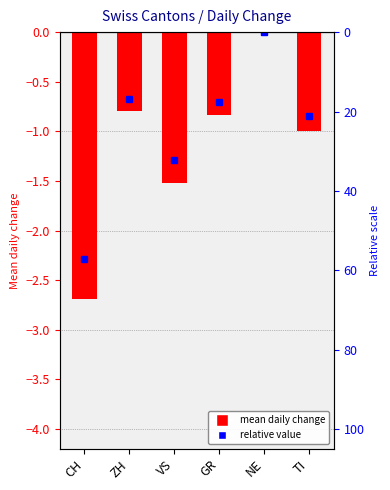

Does the chart contain any negative values?

Yes